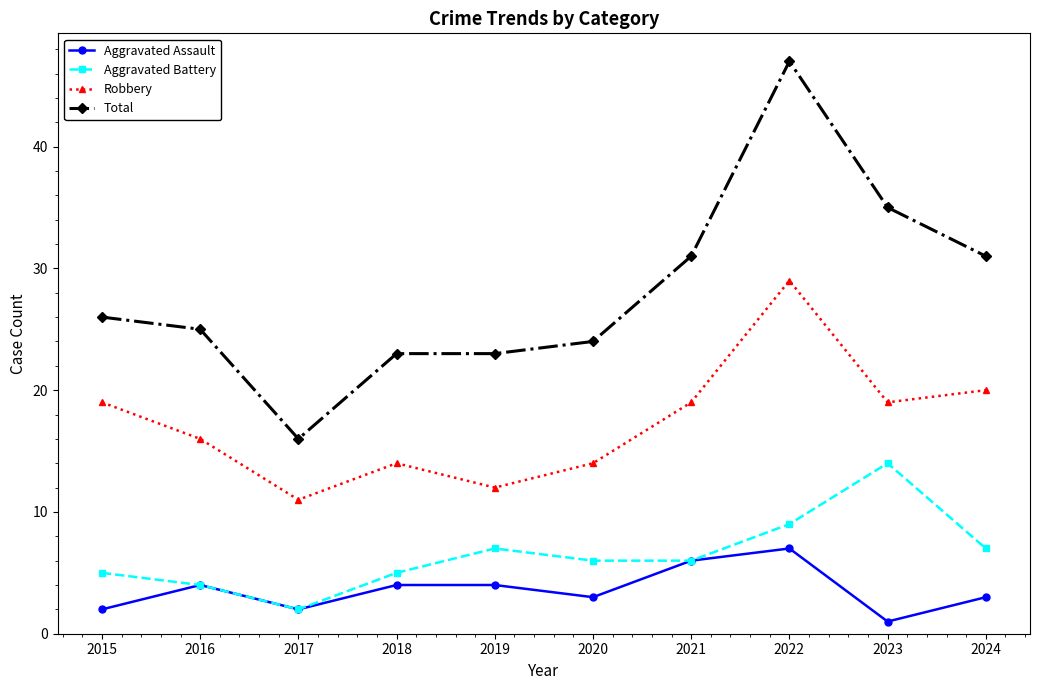

What is the sum of the Aggravated Assault values at 2015 and 2019?

6